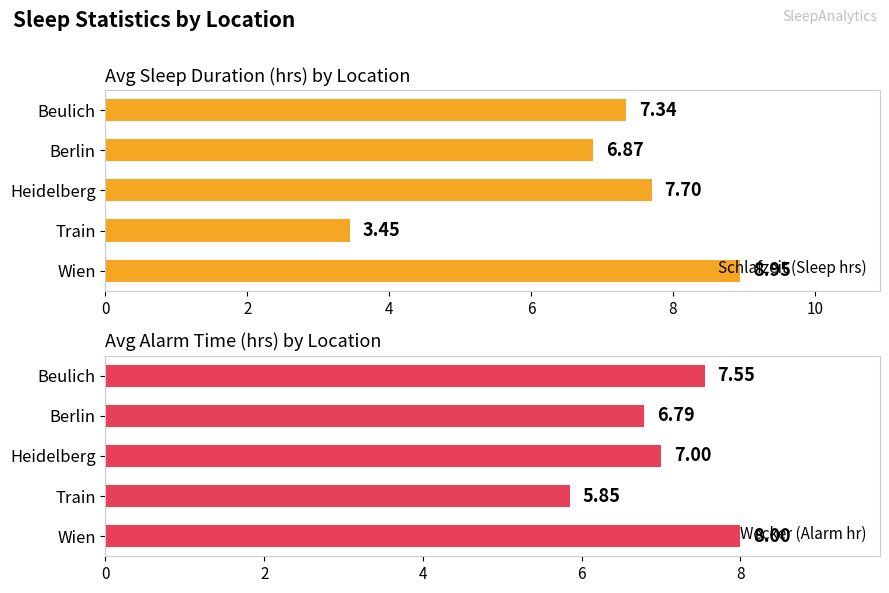

Does the chart contain stacked bars?

No